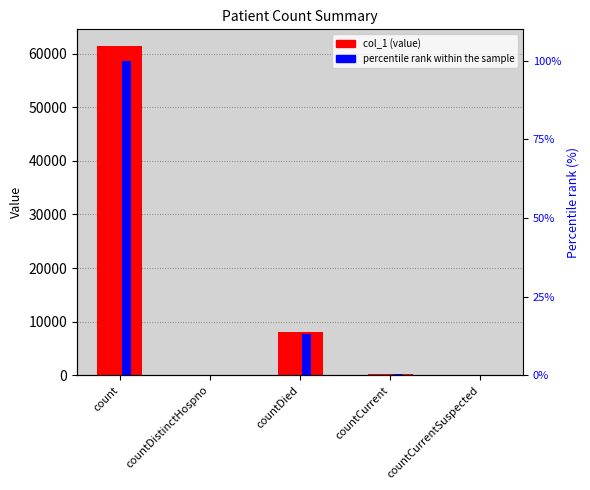

Between count and countCurrentSuspected, which is larger?

count